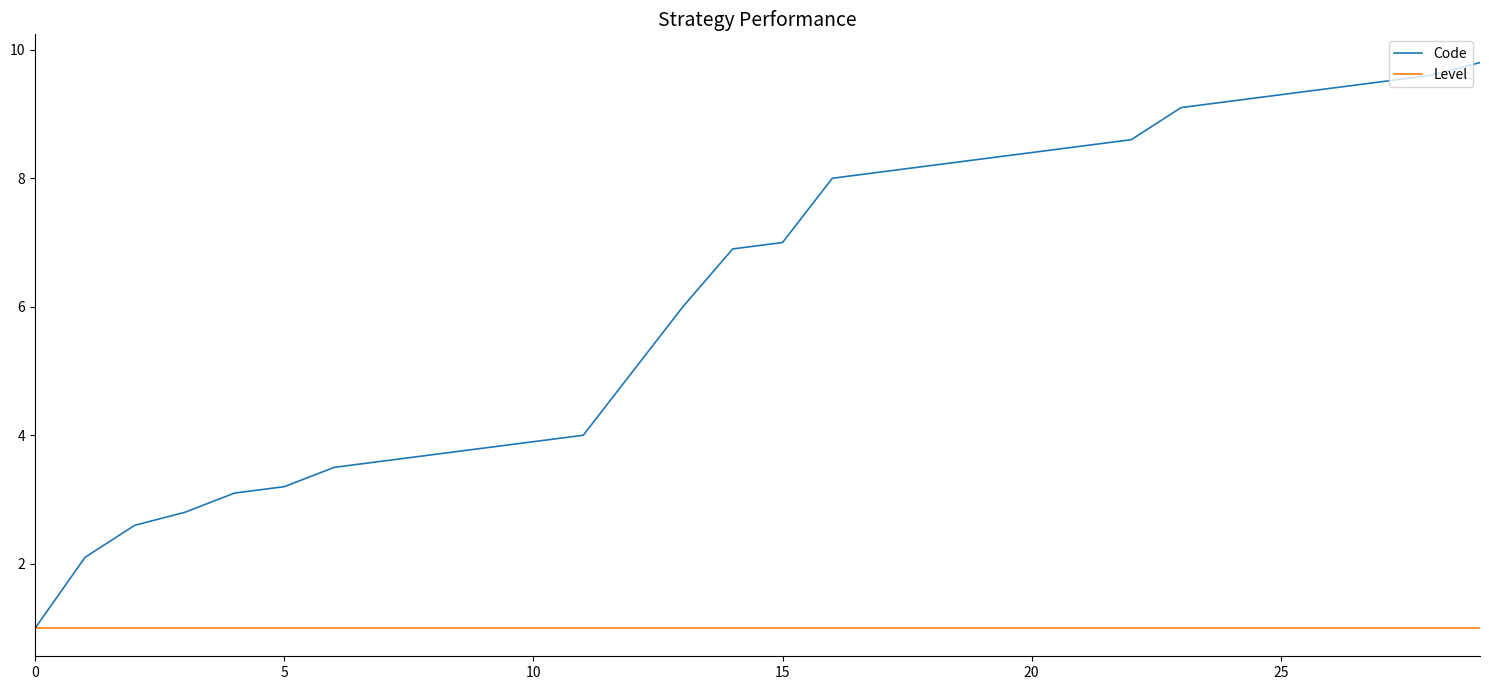

Which series has the widest spread of values?

Code